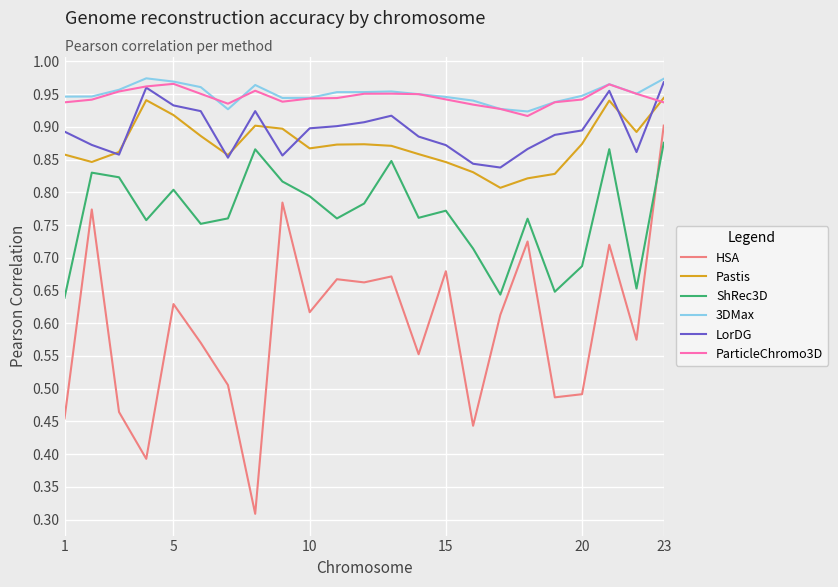

How many lines are shown in the chart?

6